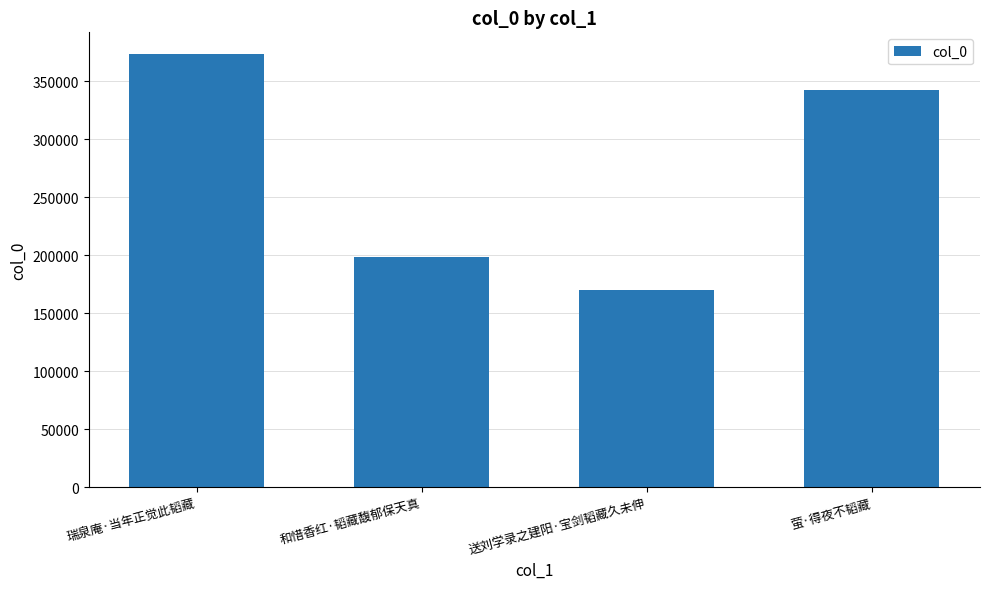

Reading right to left, extract all data points from this chart.

萤·得夜不韬藏=342013	送刘学录之建阳·宝剑韬藏久未伸=170061	和惜香红·韬藏馥郁保天真=198749	瑞泉庵·当年正觉此韬藏=373381